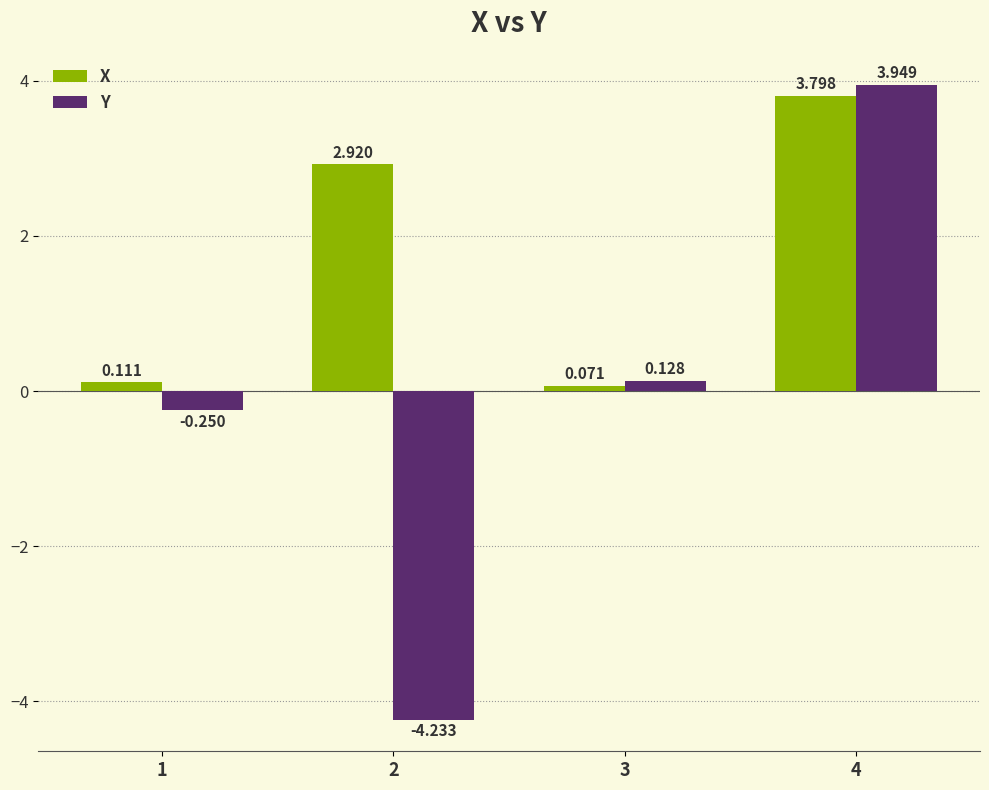

Count the number of categories in the chart.

4